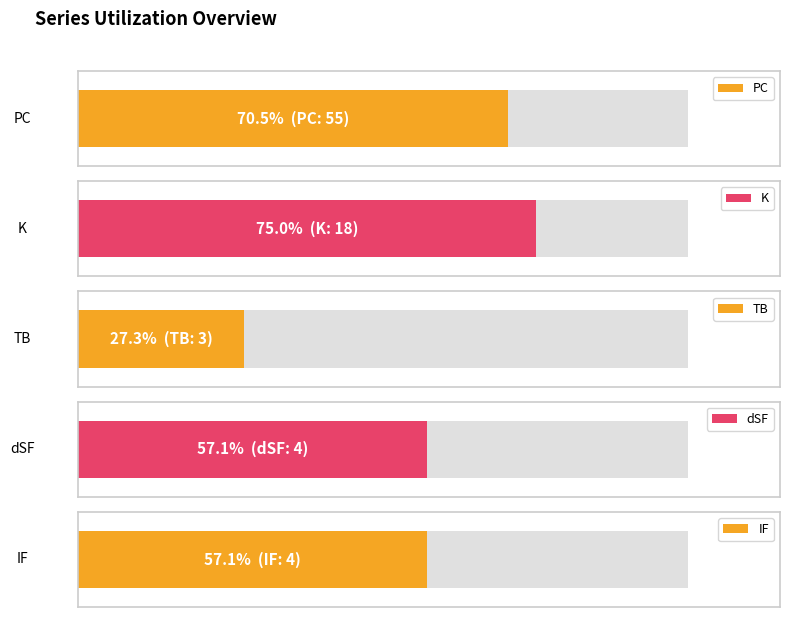

Is the value of TB at 2 greater than the value of IF at 3?

Yes